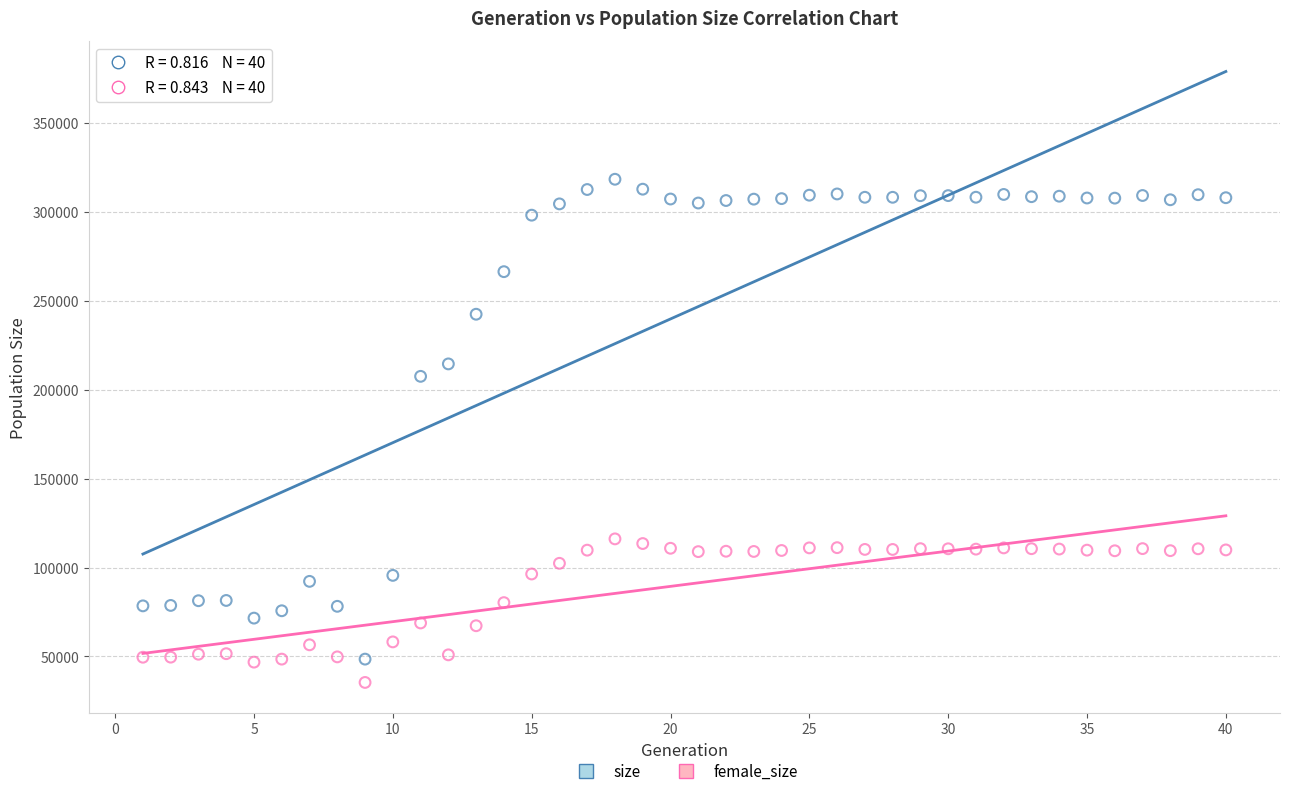

Across all data points, what is the range of X values (max minus min)?

39